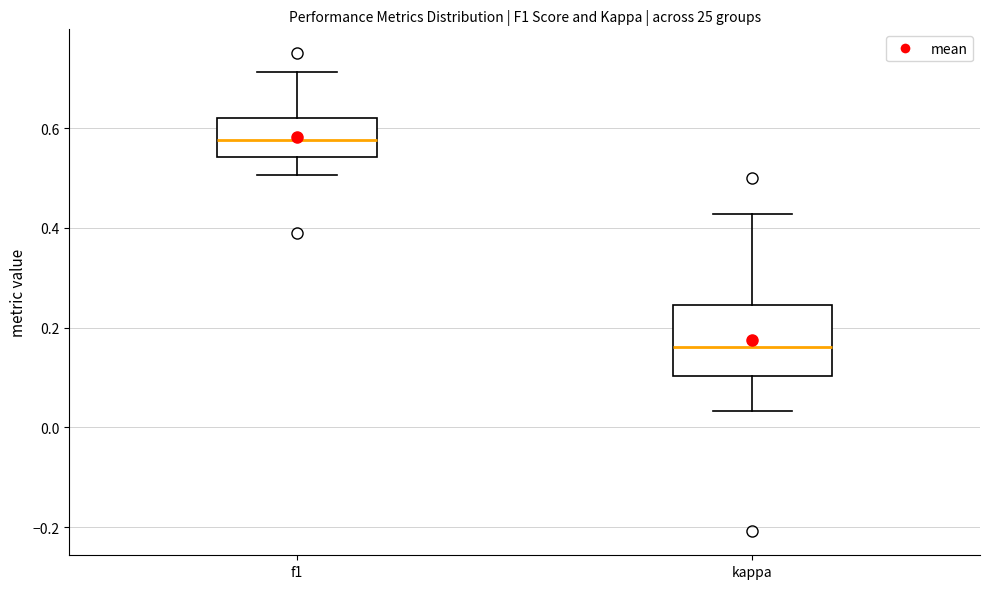

Where is the lower edge of the box for f1 on the y-axis? The values are not printed on the chart, so give them approximately, as read against the axis.

0.54